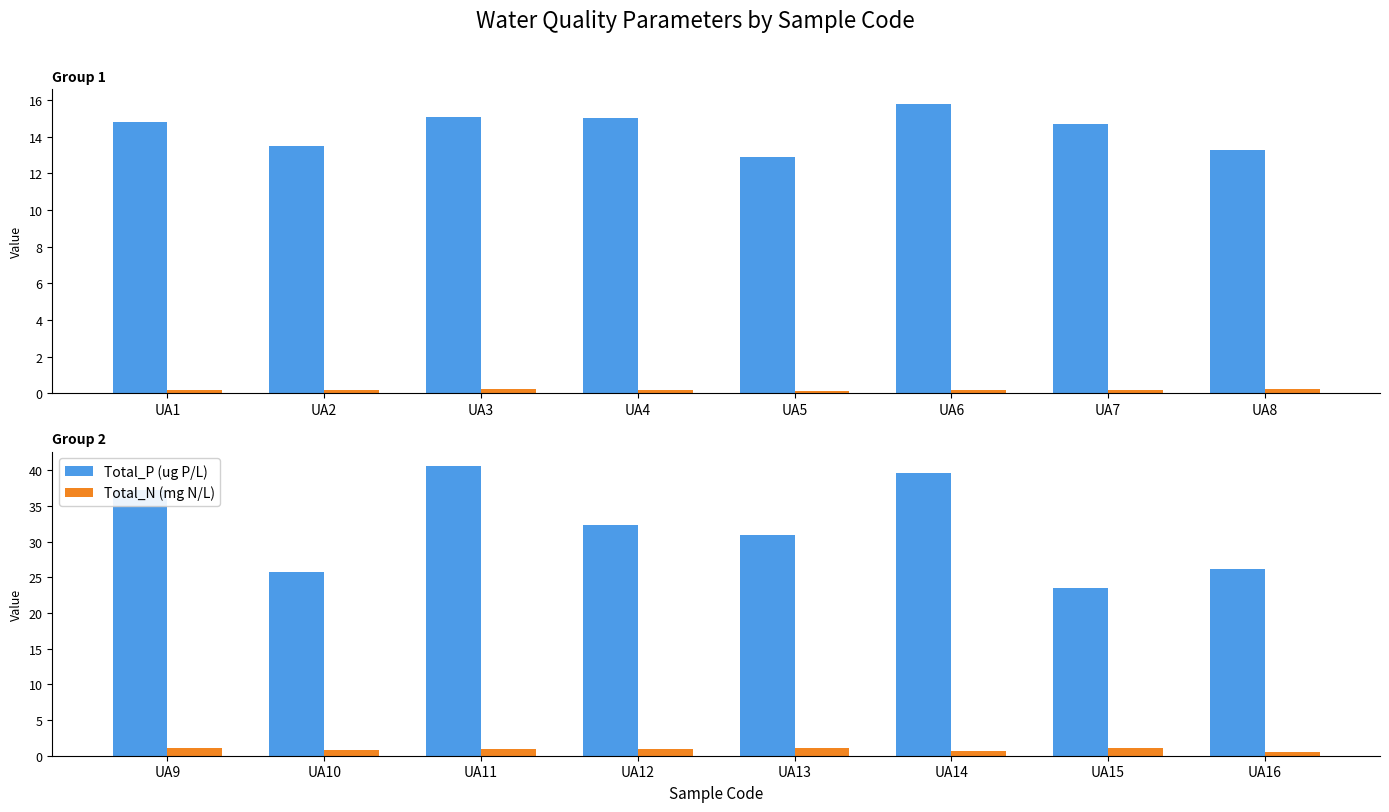

What is the value of the Total_N (mg N/L) bar at the 8th from the left?

0.6